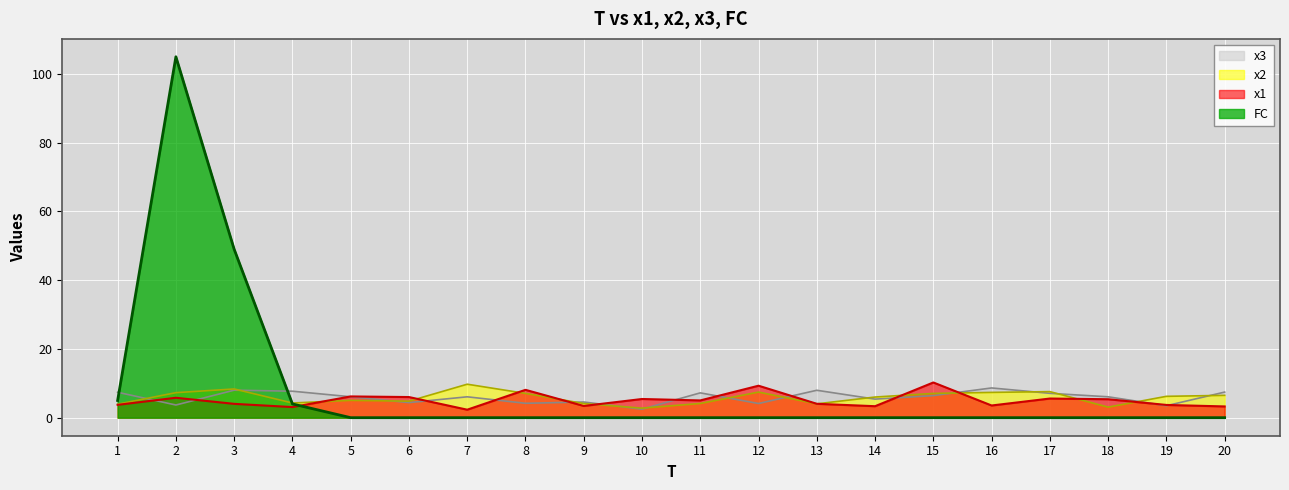

Reading right to left, what are all the values shown in this chart?

x1: 20=3.3	19=3.7	18=5.4	17=5.6	16=3.5	15=10.2	14=3.3	13=4.0	12=9.3	11=5.0	10=5.4	9=3.4	8=8.1	7=2.3	6=6.0	5=6.2	4=3.1	3=4.0	2=5.8	1=3.7
x2: 20=6.5	19=6.2	18=3.1	17=7.6	16=7.4	15=7.1	14=6.0	13=4.0	12=7.4	11=4.1	10=2.8	9=4.1	8=7.1	7=9.7	6=4.8	5=5.0	4=4.3	3=8.4	2=7.3	1=3.9
x3: 20=7.4	19=3.5	18=6.1	17=7.1	16=8.6	15=6.4	14=5.4	13=8.0	12=4.1	11=7.2	10=2.5	9=4.6	8=4.2	7=6.1	6=4.4	5=6.1	4=7.7	3=8.0	2=3.7	1=7.4
FC: 20=0.0	19=0.0	18=0.0	17=0.0	16=0.0	15=0.0	14=0.0	13=0.0	12=0.0	11=0.0	10=0.0	9=0.0	8=0.0	7=0.0	6=0.0	5=0.0	4=4.0	3=49.0	2=105.0	1=5.0